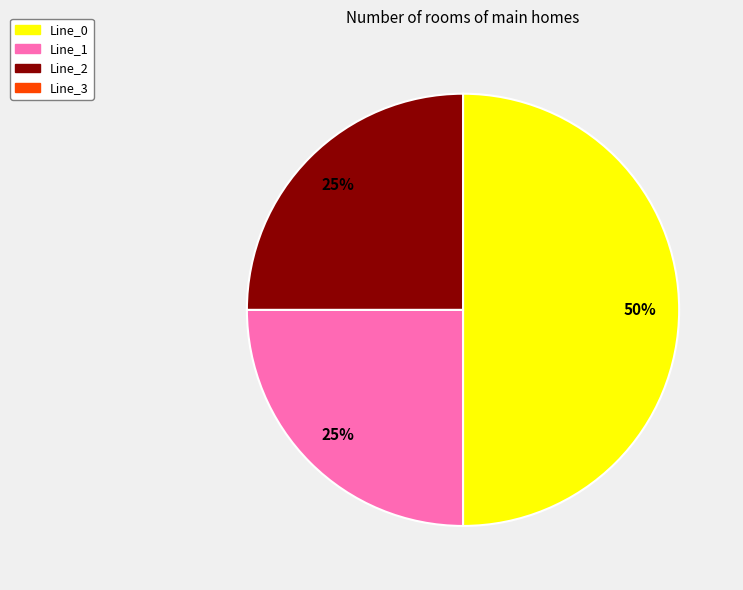

To the nearest percent, what is the average slice percentage?

33%